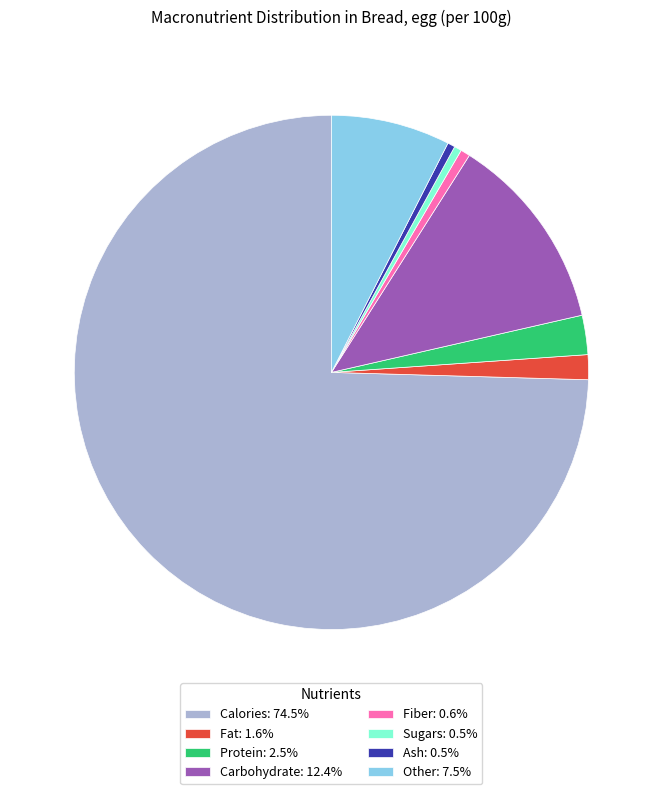

Is the sum of Calories and Other greater than half?

Yes